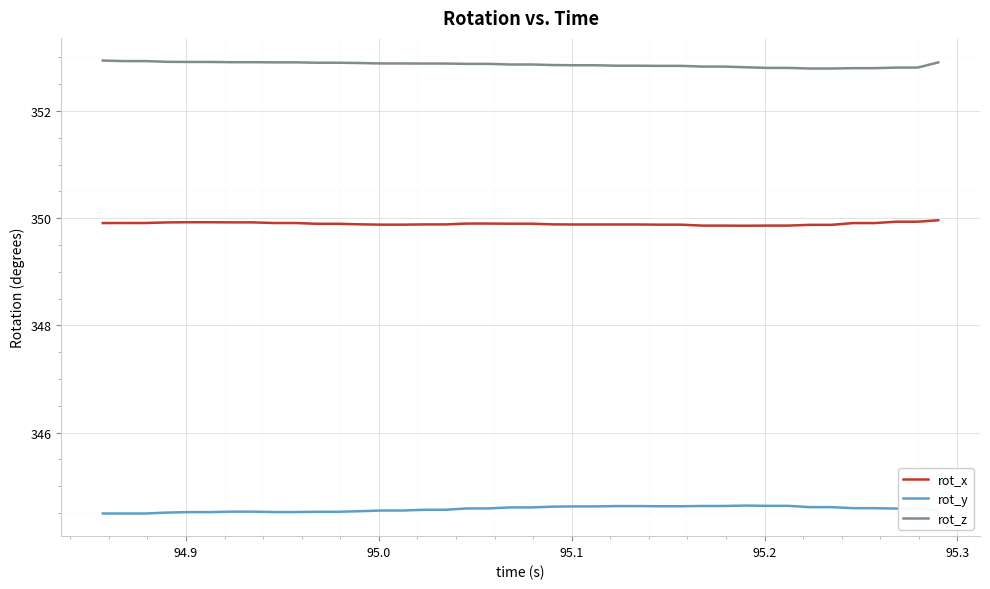

True or false: rot_x and rot_y intersect in this chart.

False